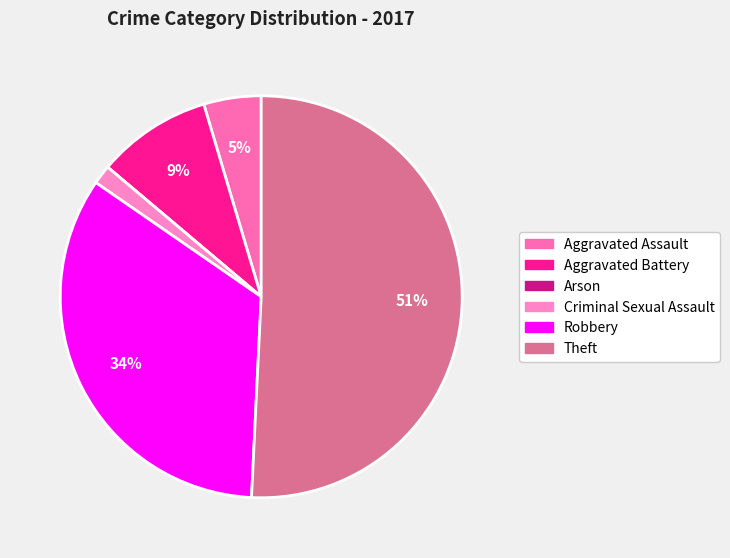

True or false: Arson accounts for 0% of the total.

True